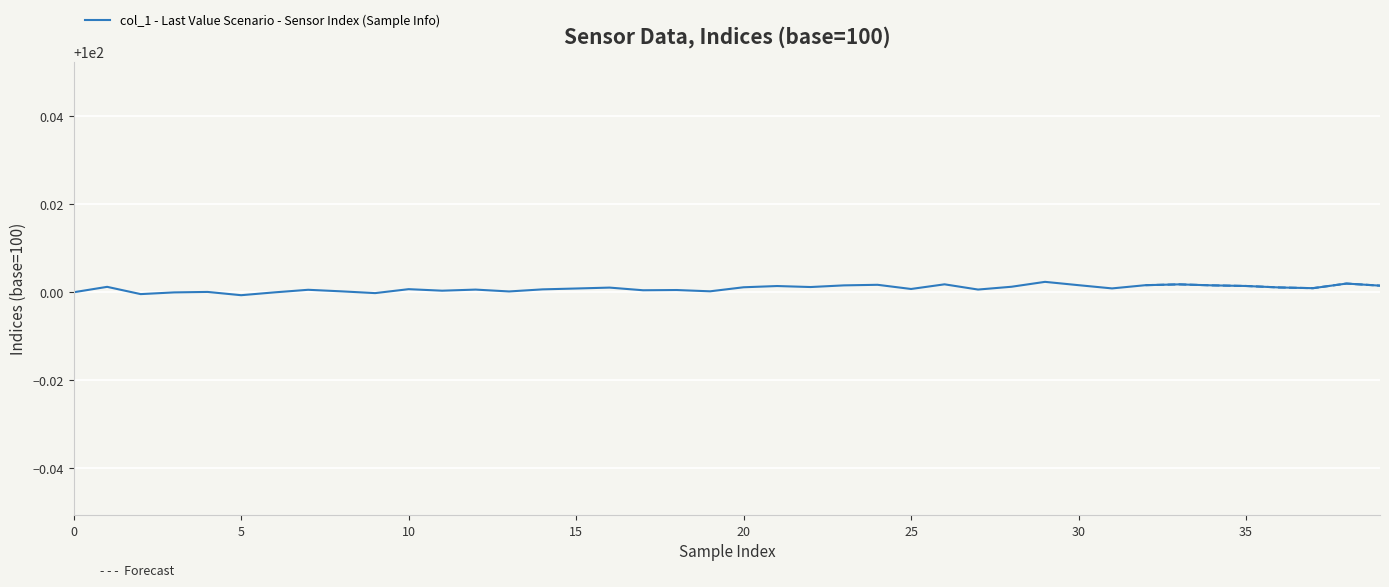

How many points are lower than both their immediate neighbors (excluding endpoints)?

12